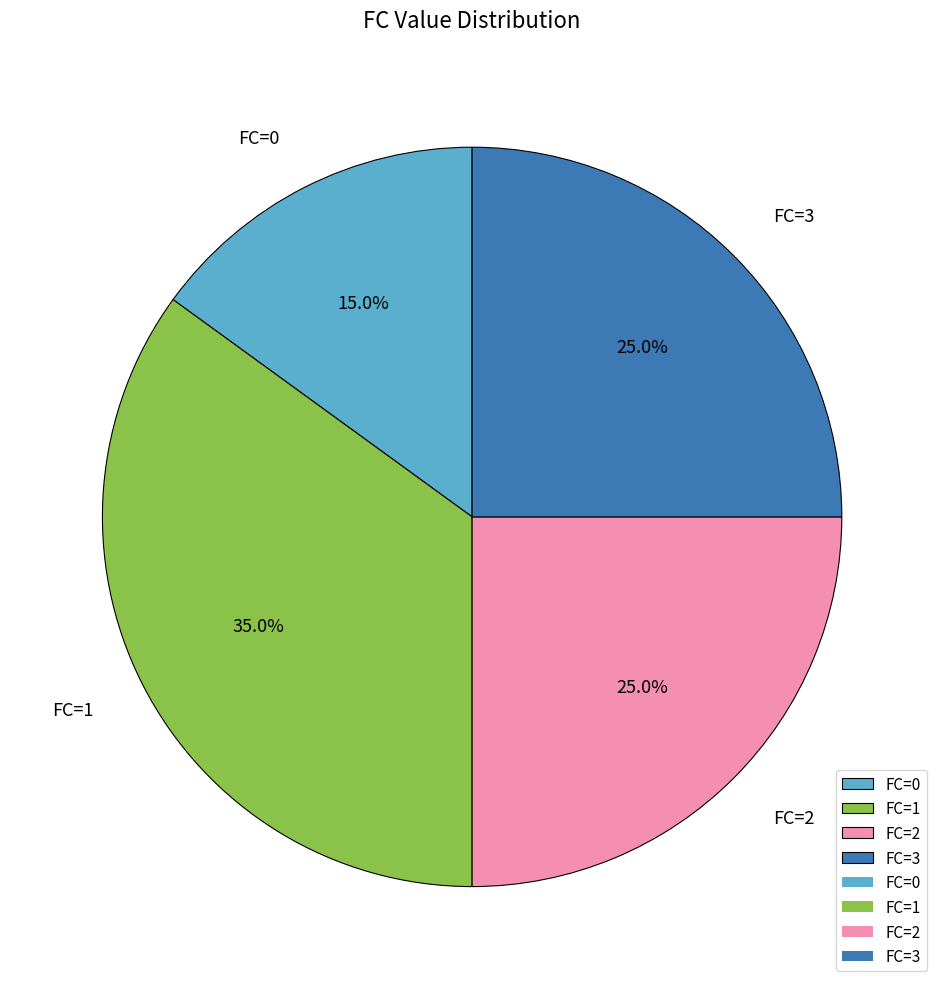

What is the smallest slice in the pie chart?

FC=0